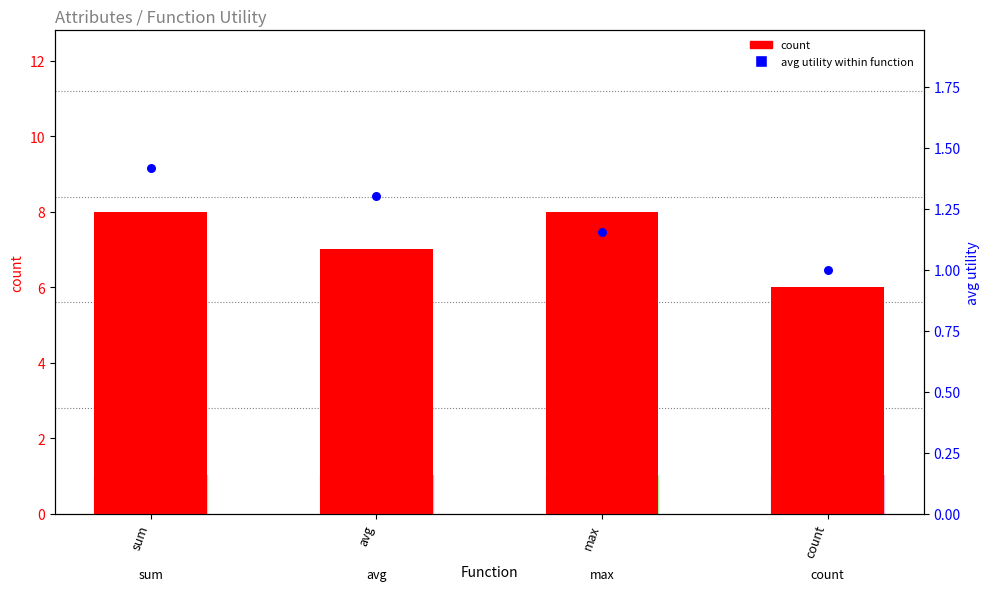

At which category is the sum across all series the highest?

sum